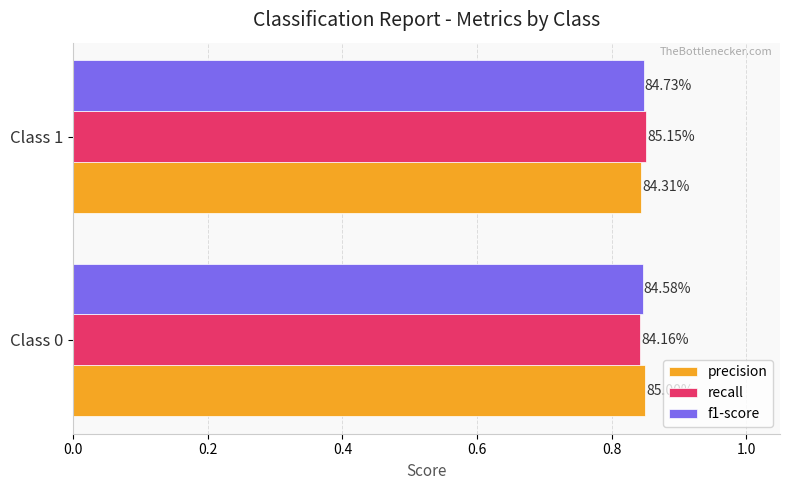

What are all the series names shown in the legend?

precision, recall, f1-score